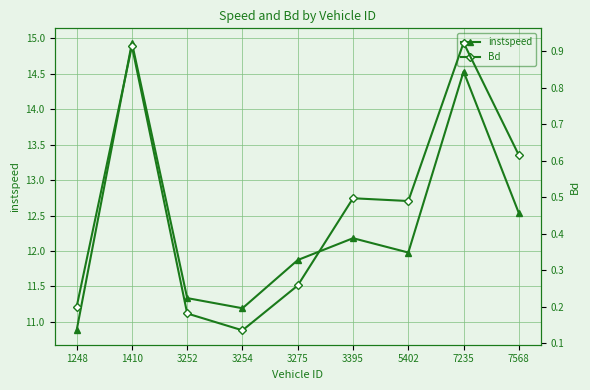

What is the difference between the maximum and second lowest values in the Bd series?

0.7